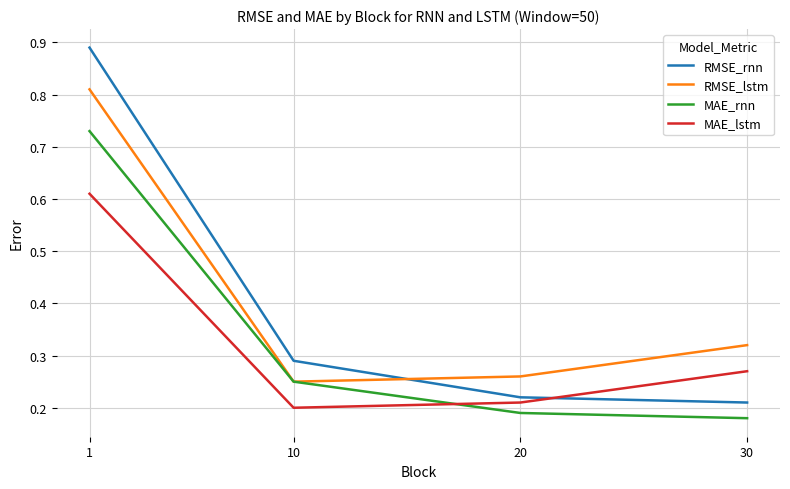

How many MAE_lstm values are between 0 and 1?

4